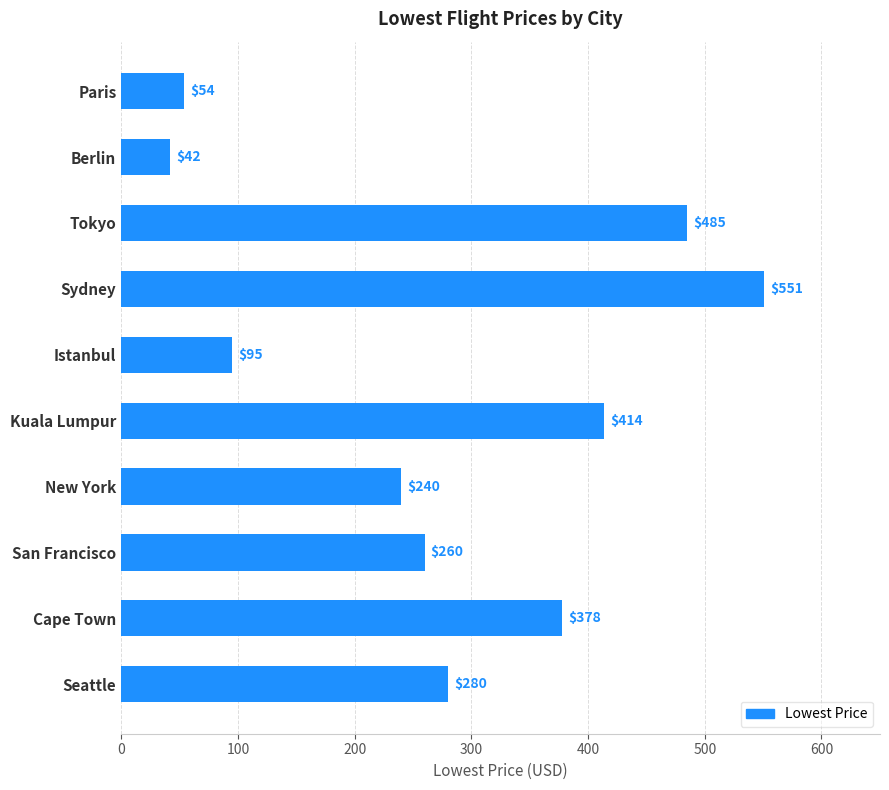

The value at Cape Town is 378. True or false?

True